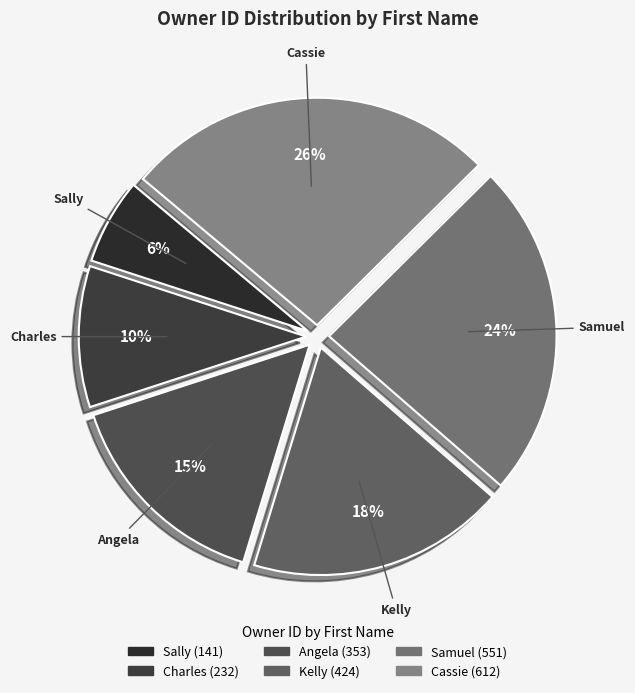

Is there any slice that represents more than half of the pie?

No